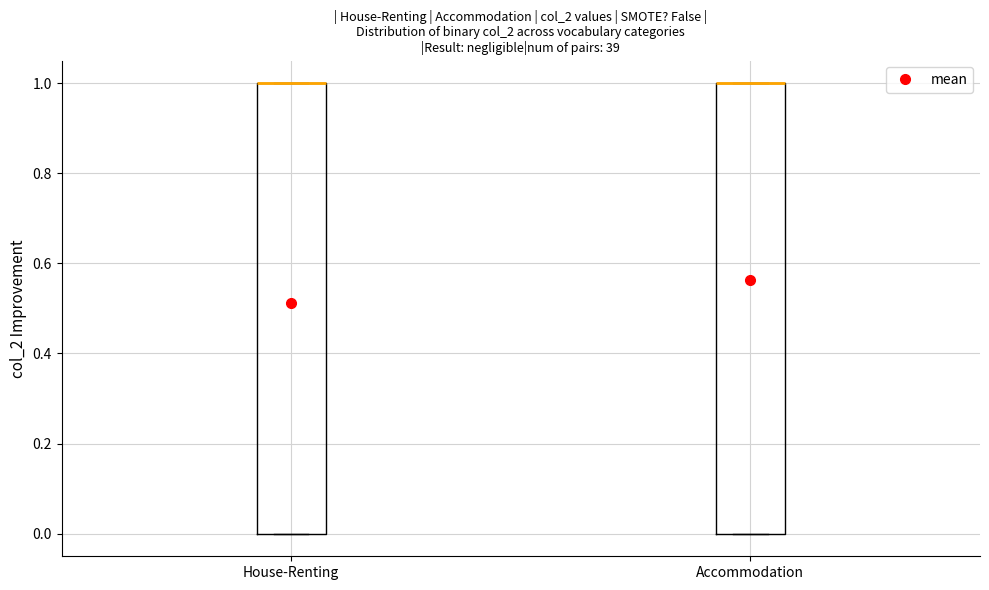

Reading left to right, transcribe this box plot: for each box, give where its median line is, the range the box spans, and where its two whiskers end, as read against the y-axis. The values are not printed on the chart, so give them approximately, as read against the axis.

House-Renting: median 1 (drawn on the box's upper edge), box 0 to 1, whiskers 0 to 1
Accommodation: median 1 (drawn on the box's upper edge), box 0 to 1, whiskers 0 to 1